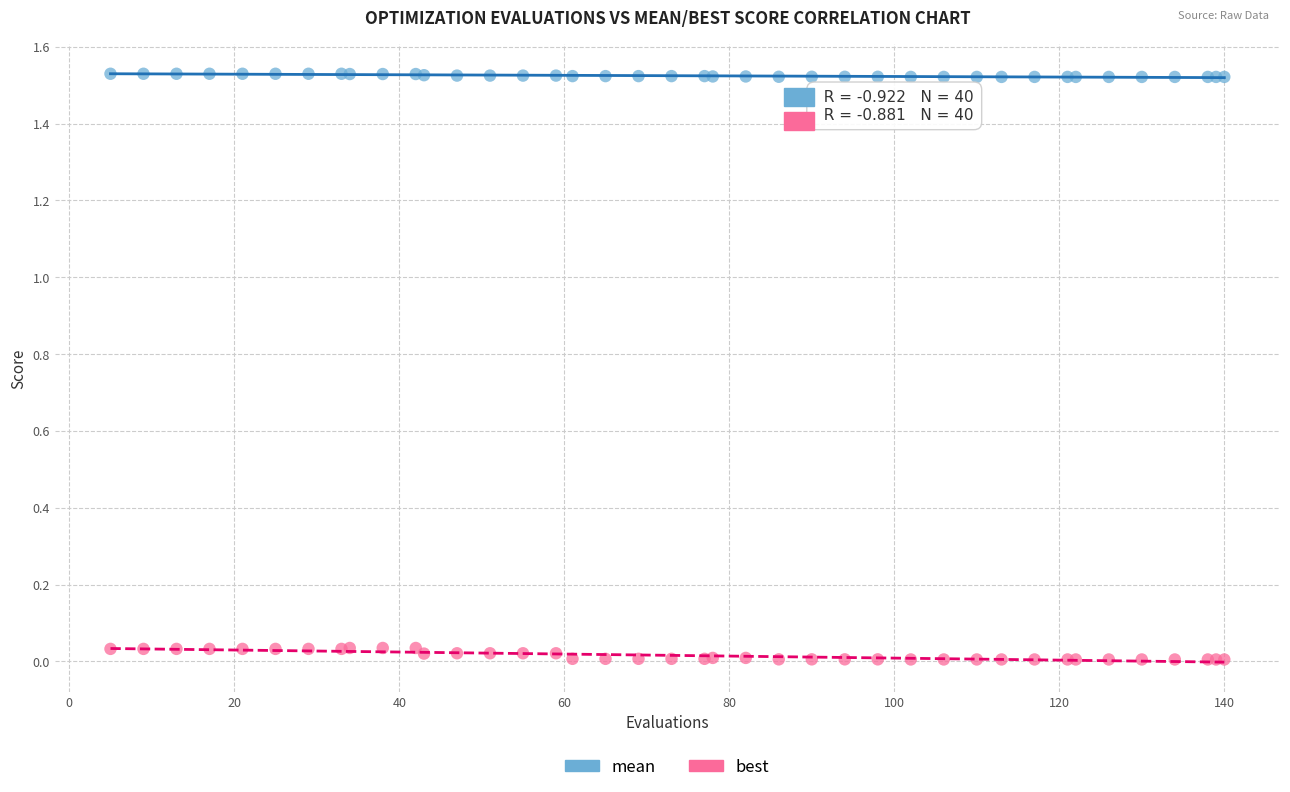

Which series contains the lowest Y value?

best